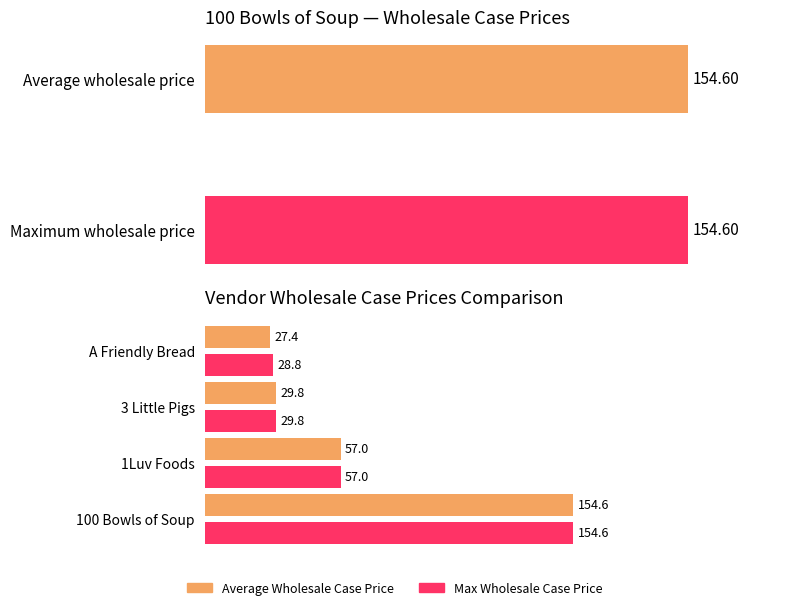

Which series changed the most between 100 Bowls of Soup and 1Luv Foods?

Average Wholesale Case Price